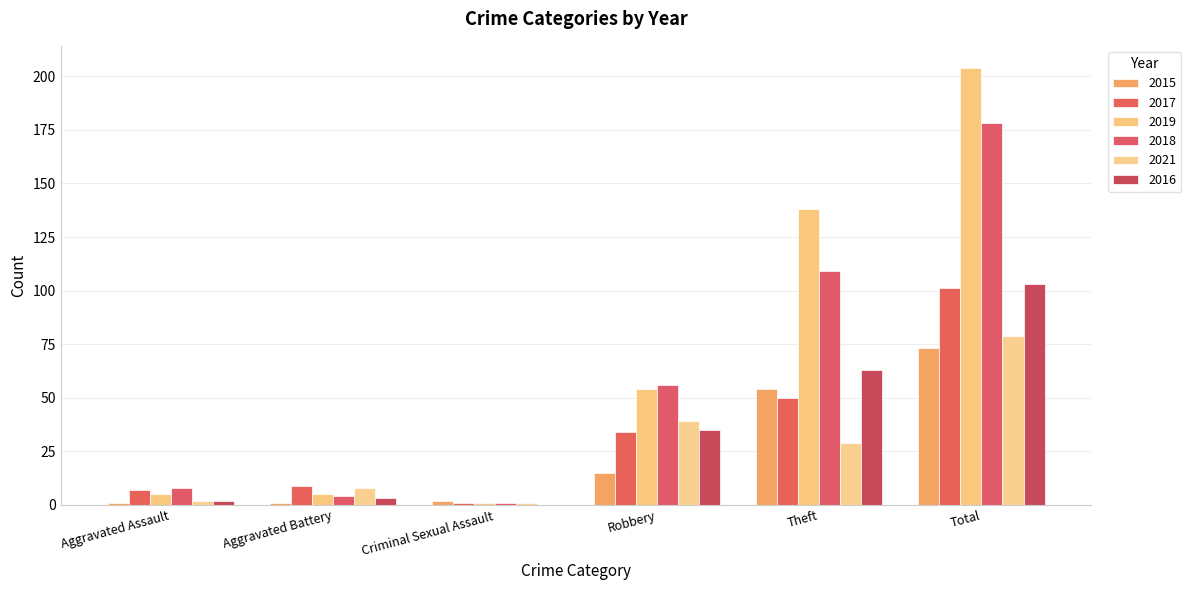

How many groups of bars are there?

6